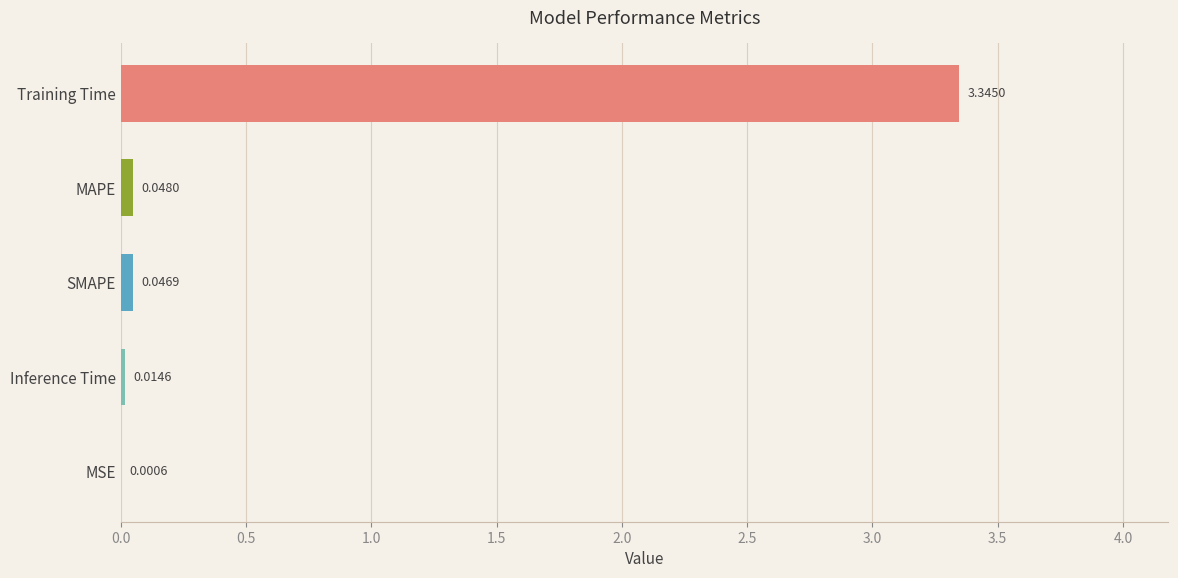

Where is the data nearest to the value 1?

MAPE